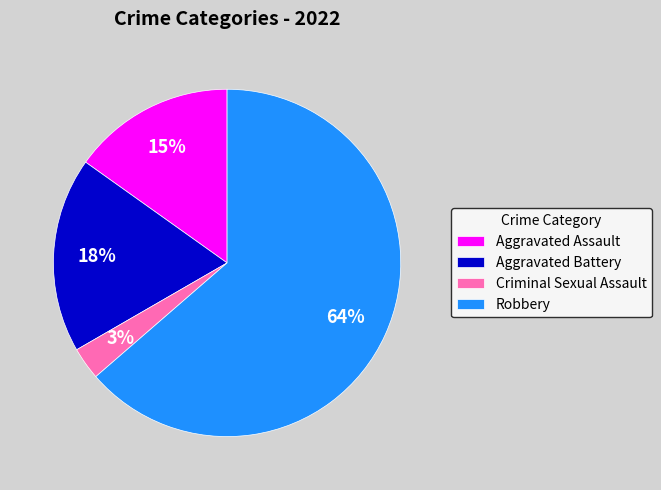

How many segments does this pie chart have?

4